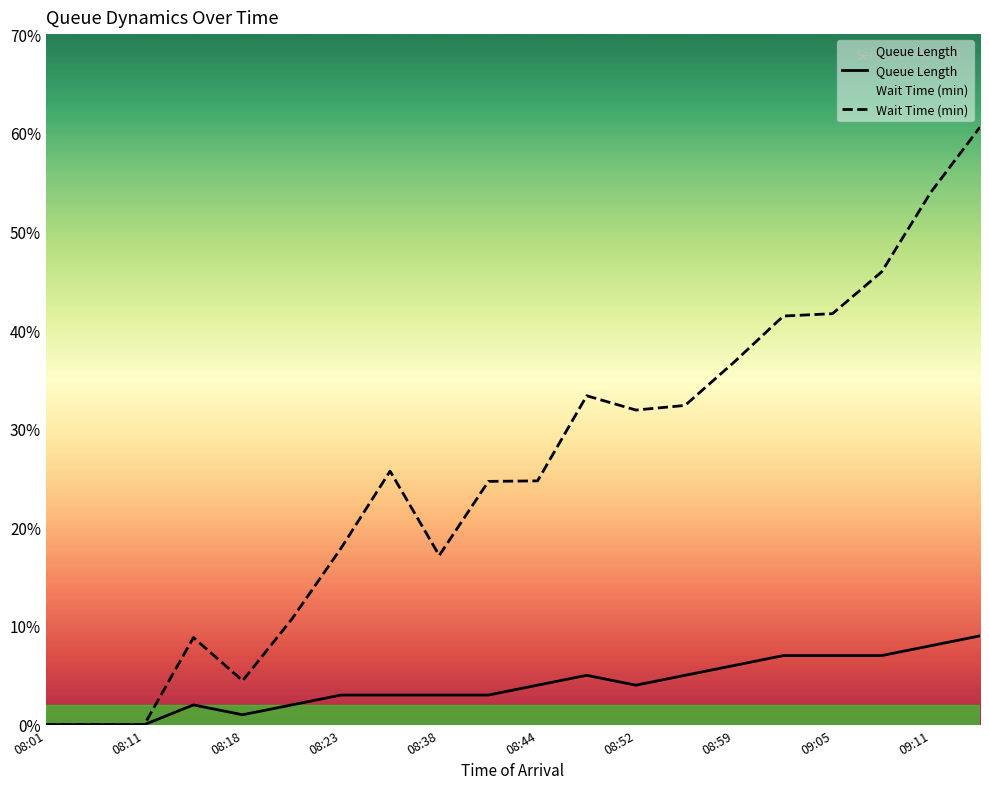

The value of Wait Time (min) at 08:44 is 5.9. True or false?

False